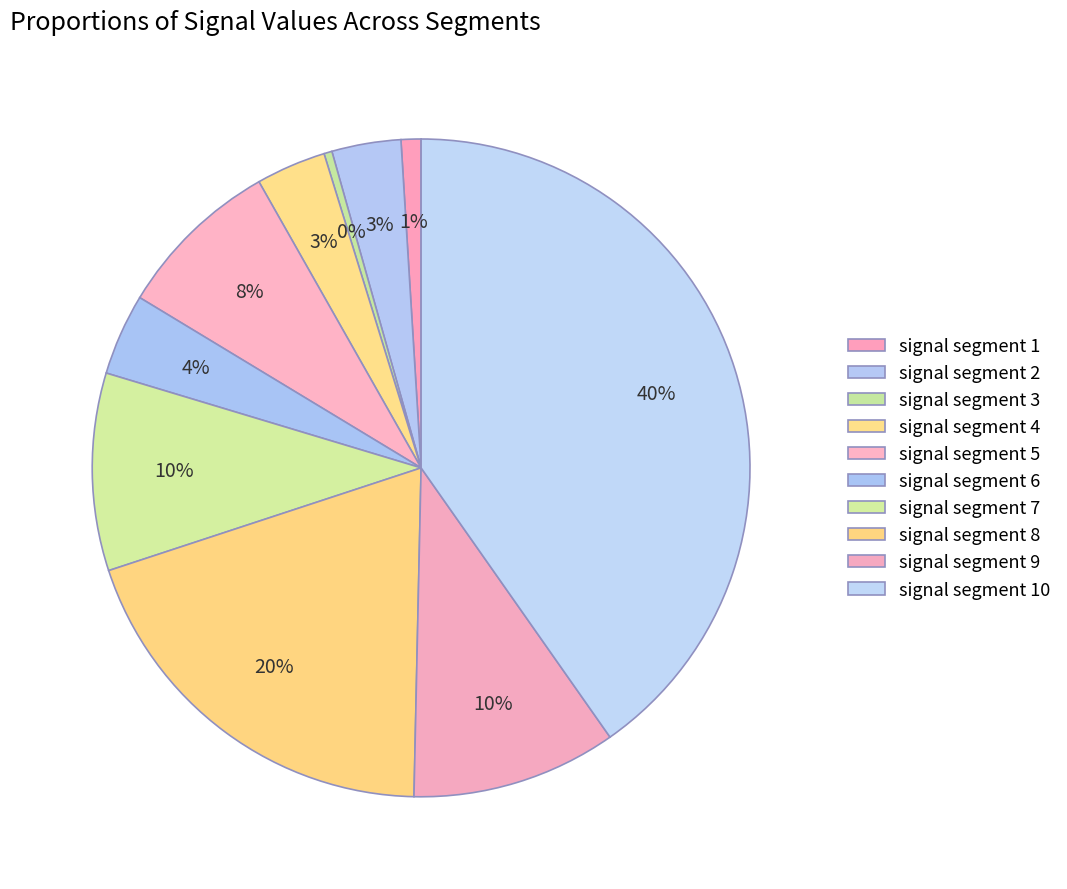

Count the number of slices in the pie.

10